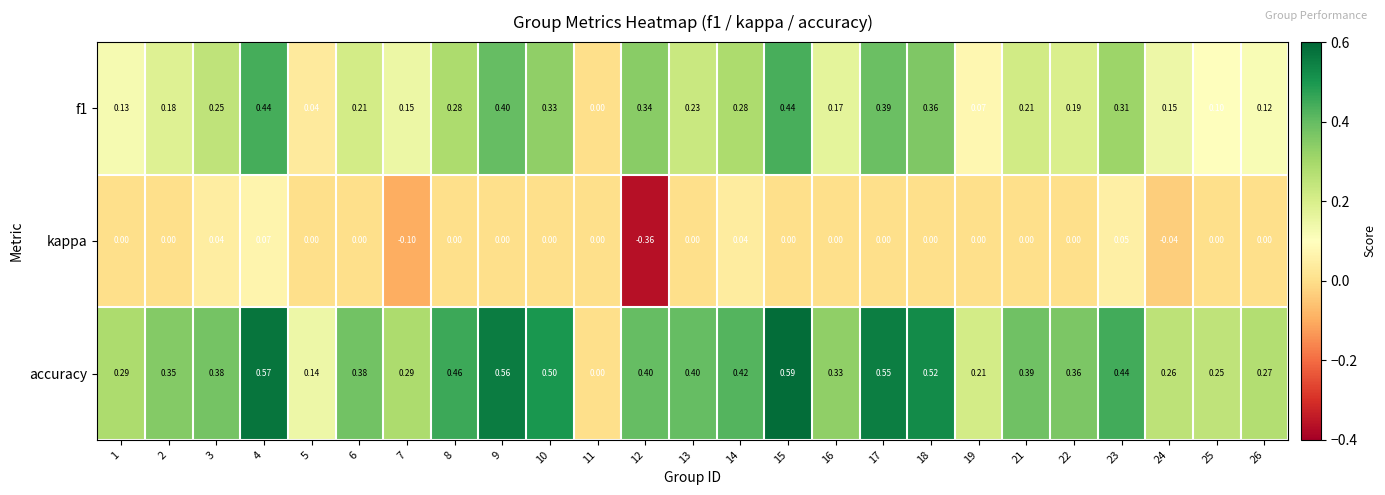

Which series has the widest spread of values?

accuracy